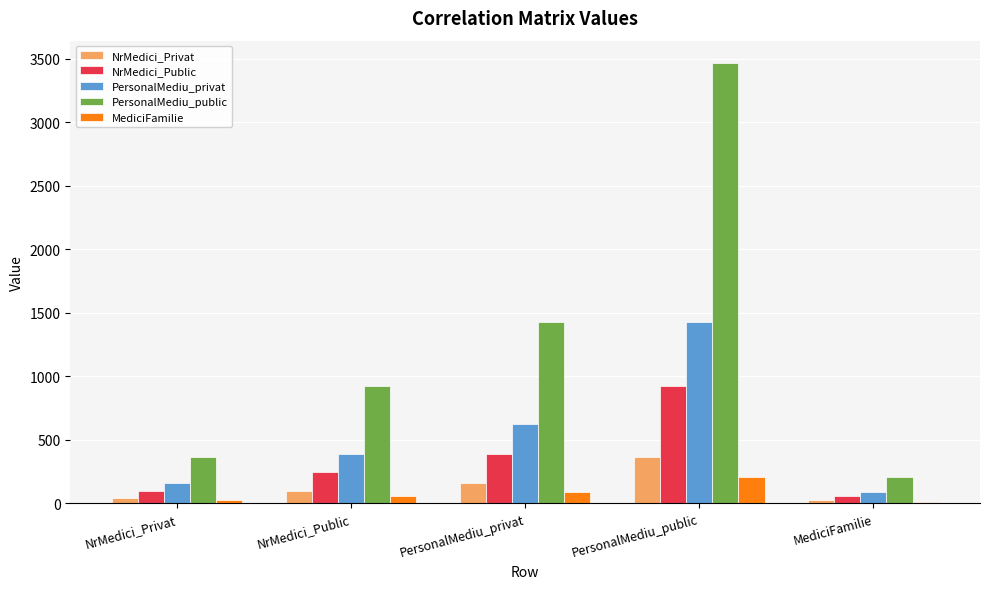

What is the sum of all PersonalMediu_public values?

6402.3